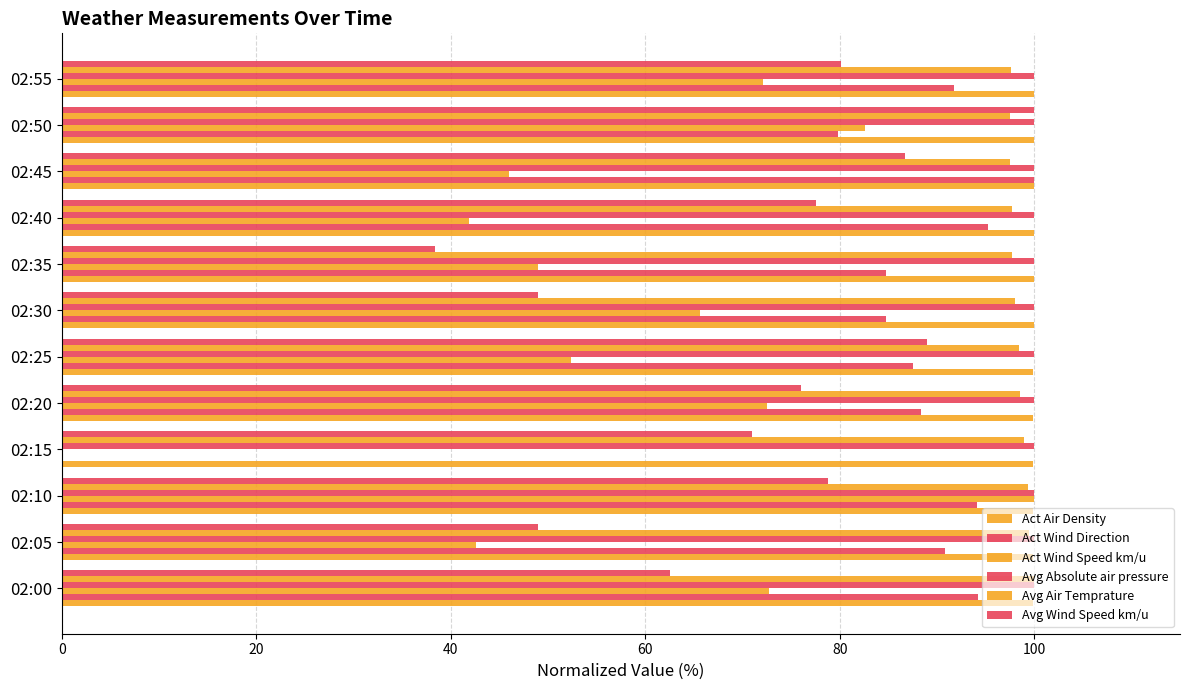

Reading left to right, transcribe all the data shown in this chart.

Act Air Density: 99.9	99.9	99.9	99.9	99.9	99.9	100.0	100.0	100.0	100.0	100.0	100.0
Act Wind Direction: 94.2	90.8	94.1	0.0	88.4	87.6	84.7	84.7	95.2	100.0	79.8	91.7
Act Wind Speed km/u: 72.7	42.6	100.0	0.0	72.5	52.3	65.6	49.0	41.9	46.0	82.7	72.1
Avg Absolute air pressure: 100.0	100.0	100.0	100.0	100.0	100.0	100.0	100.0	100.0	100.0	100.0	100.0
Avg Air Temprature: 100.0	99.5	99.4	99.0	98.6	98.4	98.0	97.7	97.7	97.5	97.6	97.7
Avg Wind Speed km/u: 62.6	49.0	78.8	71.0	76.0	89.0	49.0	38.3	77.5	86.7	100.0	80.2